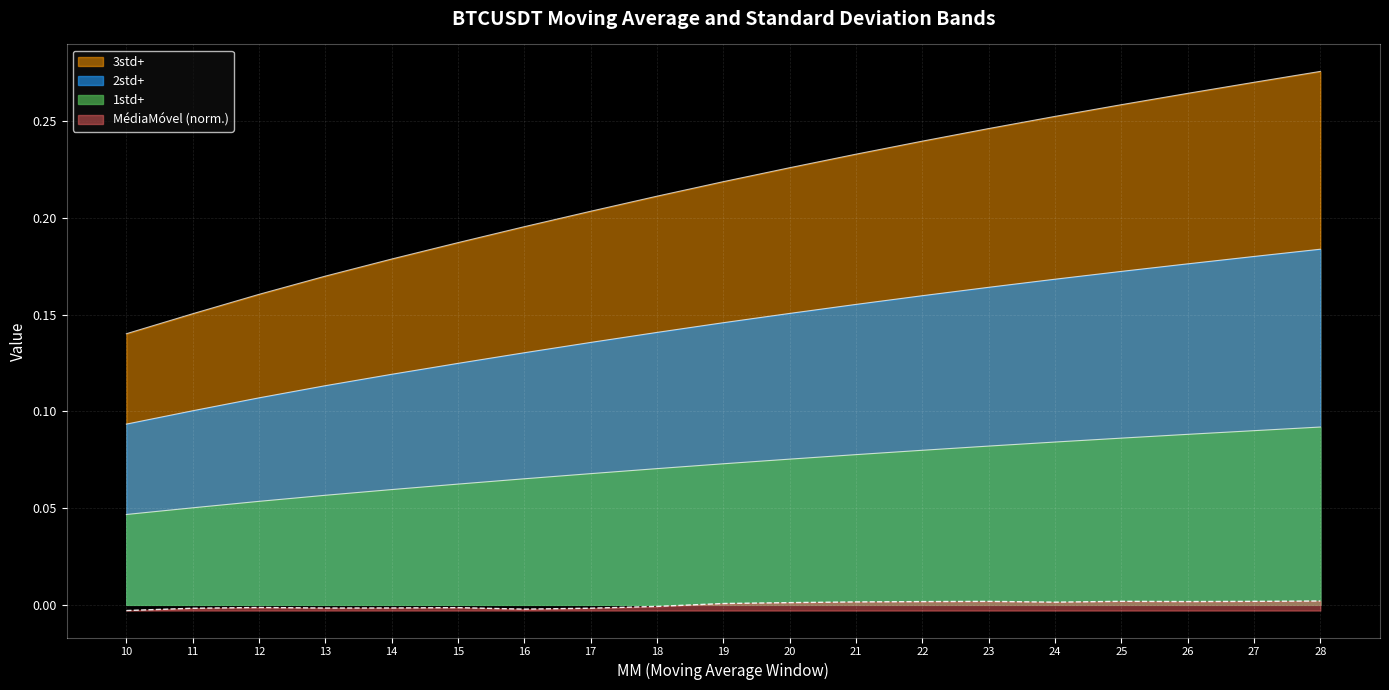

How many series are shown in this chart?

4